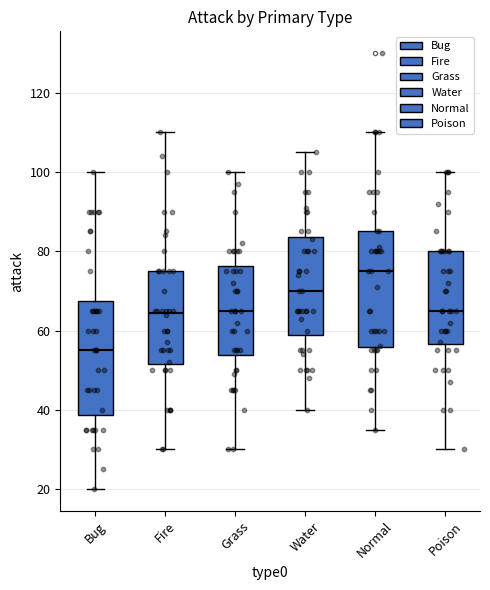

Reading left to right, read every box against the y-axis: the position of its median line, the range the box covers, and the ends of its whiskers. The values are not printed on the chart, so give them approximately, as read against the axis.

Bug: median 56, box 38 to 68, whiskers 20 to 100
Fire: median 64, box 52 to 76, whiskers 30 to 110
Grass: median 66, box 54 to 76, whiskers 30 to 100
Water: median 70, box 58 to 84, whiskers 40 to 106
Normal: median 76, box 56 to 86, whiskers 36 to 110
Poison: median 66, box 56 to 80, whiskers 30 to 100